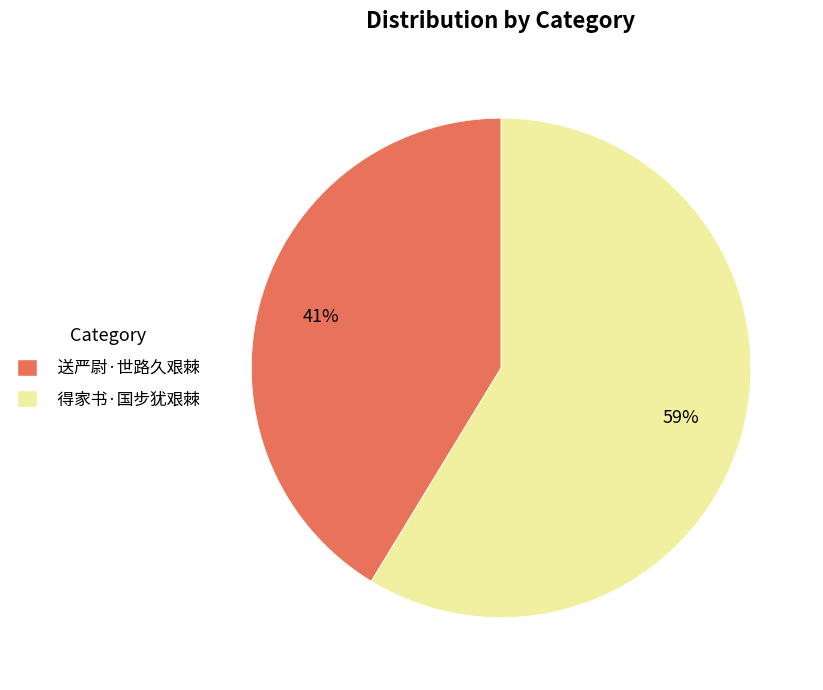

True or false: 送严尉·世路久艰棘 accounts for 49% of the total.

False